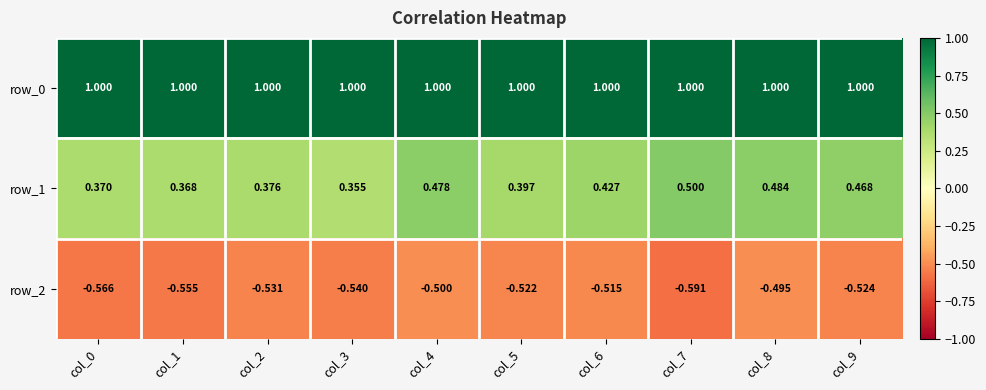

Is the value of row_0 at col_1 greater than the value of row_2 at col_1?

Yes